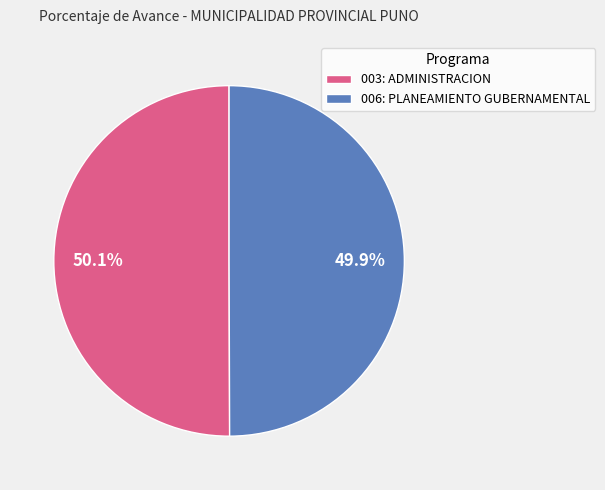

Approximately how many times larger is the value at 006: PLANEAMIENTO GUBERNAMENTAL compared to 003: ADMINISTRACION?

1.0